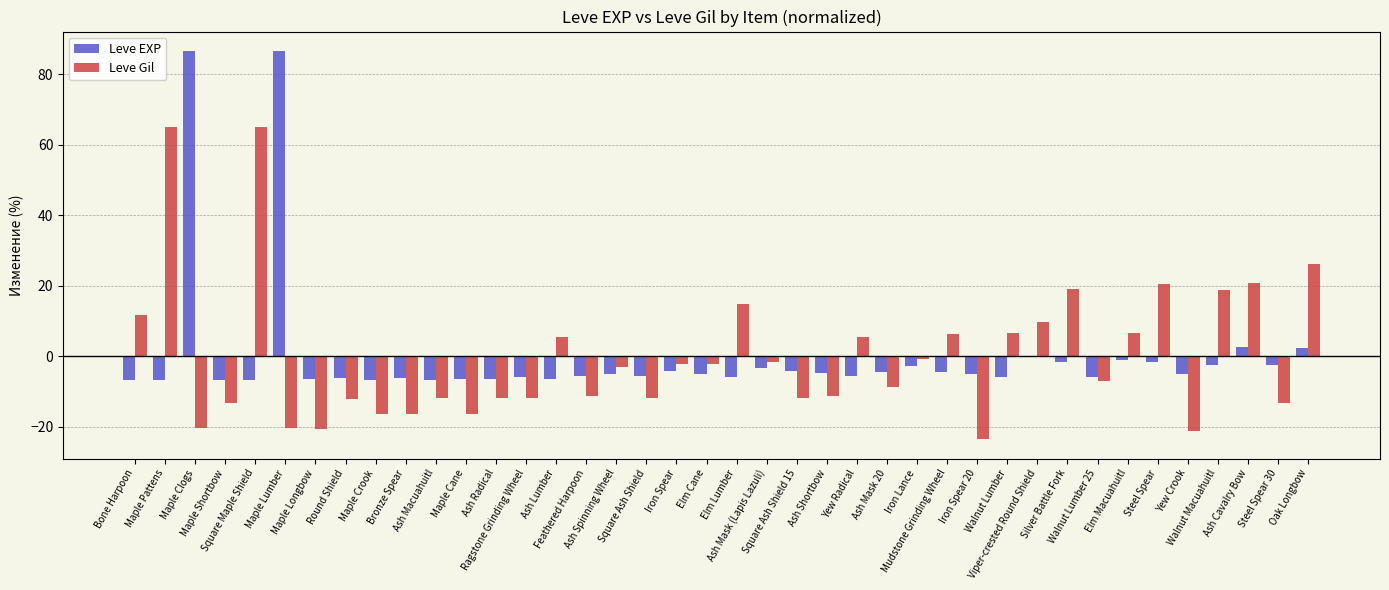

How many groups of bars are there?

40